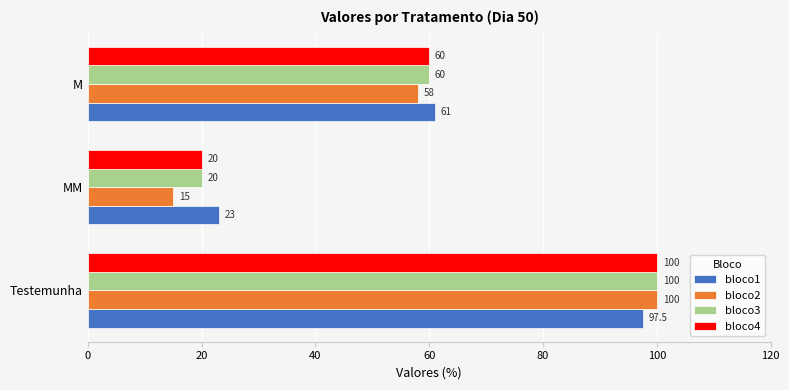

List the labels in order of bloco4 value, largest first.

Testemunha, M, MM